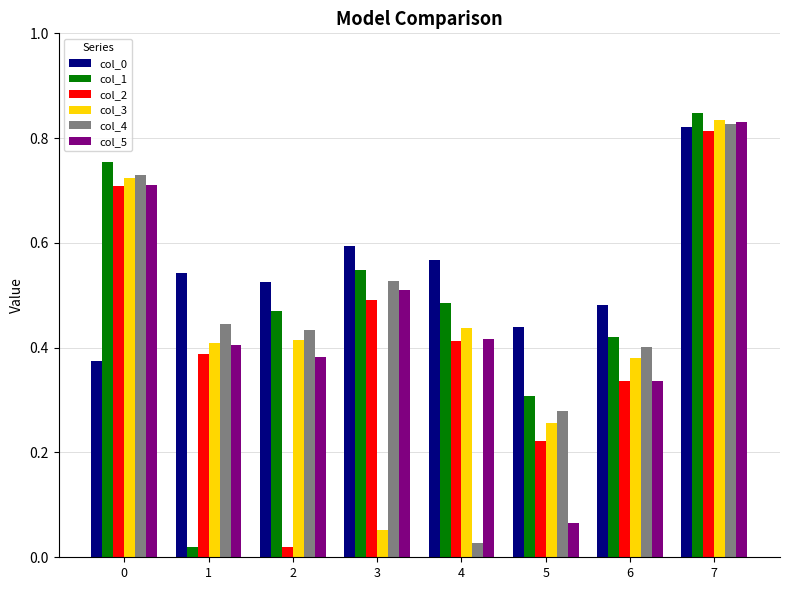

How many groups of bars are there?

8